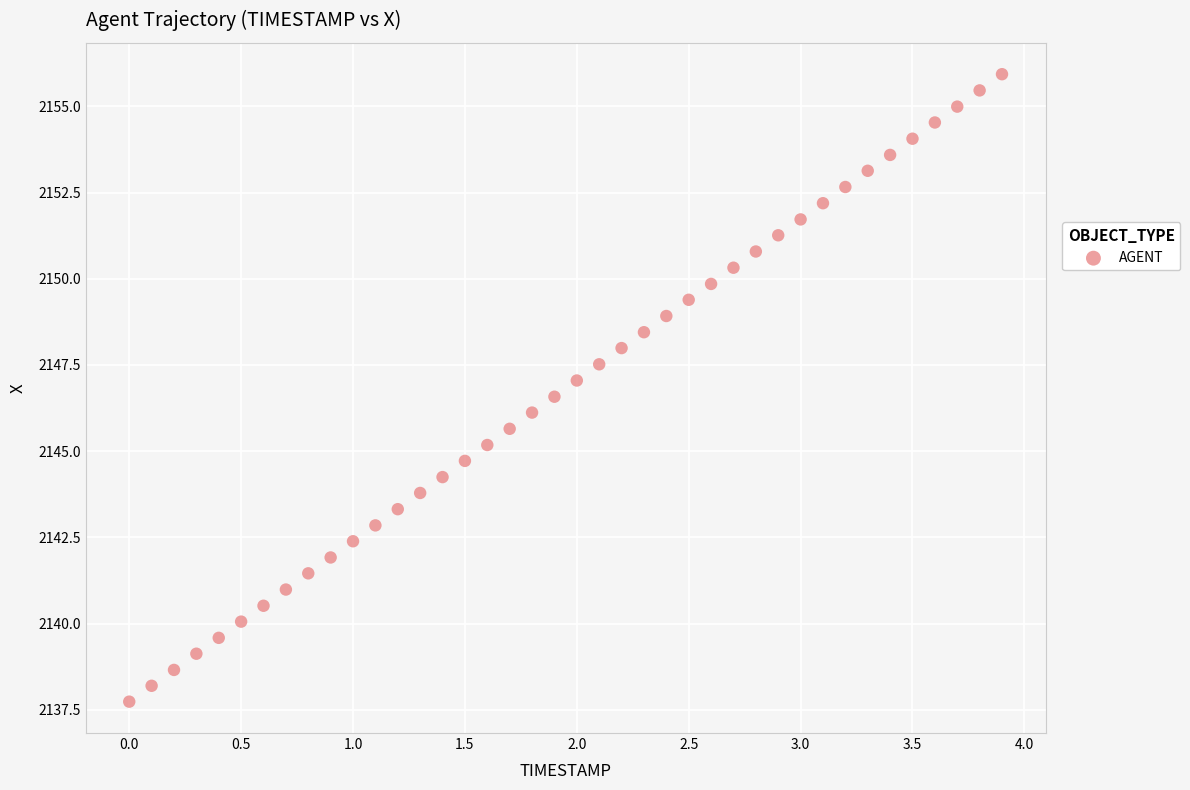

What is the range of Y values (max minus min)?

18.2